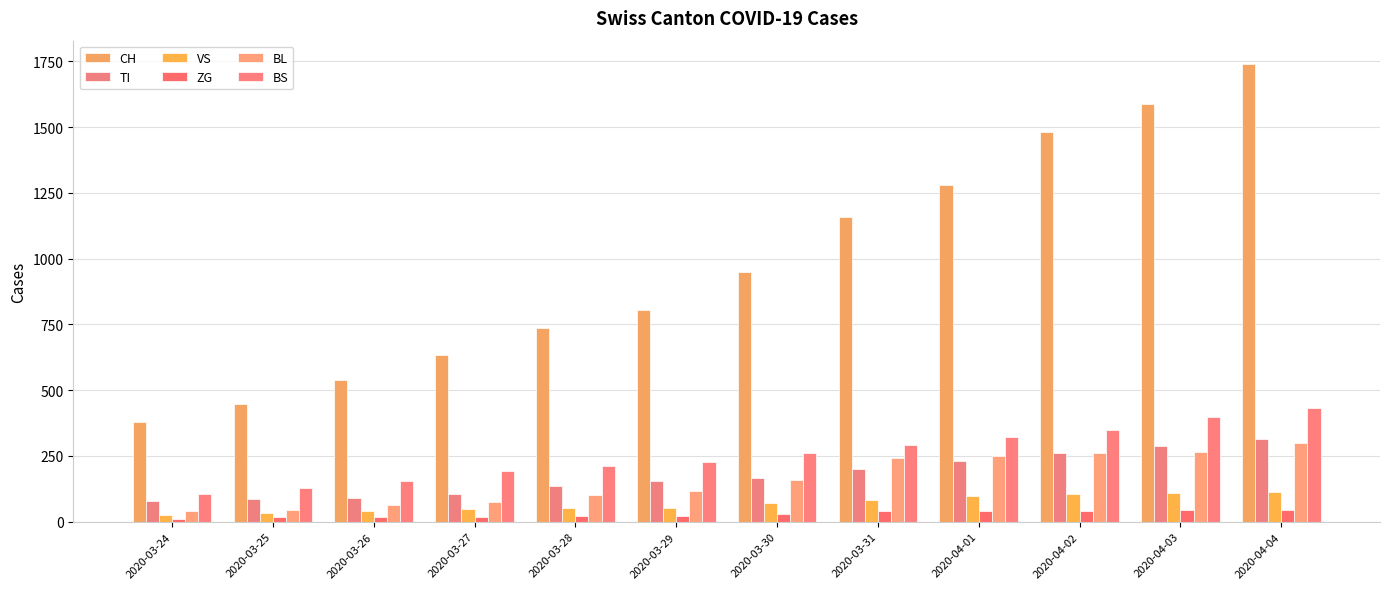

Reading left to right, extract all data points from this chart.

CH: 2020-03-24=380	2020-03-25=449	2020-03-26=540	2020-03-27=634	2020-03-28=736	2020-03-29=806	2020-03-30=948	2020-03-31=1160	2020-04-01=1279	2020-04-02=1480	2020-04-03=1588	2020-04-04=1742
TI: 2020-03-24=80	2020-03-25=85	2020-03-26=91	2020-03-27=107	2020-03-28=136	2020-03-29=155	2020-03-30=165	2020-03-31=202	2020-04-01=229	2020-04-02=263	2020-04-03=287	2020-04-04=314
VS: 2020-03-24=25	2020-03-25=35	2020-03-26=41	2020-03-27=50	2020-03-28=53	2020-03-29=54	2020-03-30=71	2020-03-31=81	2020-04-01=96	2020-04-02=104	2020-04-03=109	2020-04-04=112
ZG: 2020-03-24=12	2020-03-25=18	2020-03-26=18	2020-03-27=18	2020-03-28=21	2020-03-29=21	2020-03-30=29	2020-03-31=39	2020-04-01=40	2020-04-02=41	2020-04-03=44	2020-04-04=46
BL: 2020-03-24=40	2020-03-25=46	2020-03-26=65	2020-03-27=76	2020-03-28=100	2020-03-29=115	2020-03-30=158	2020-03-31=242	2020-04-01=249	2020-04-02=262	2020-04-03=266	2020-04-04=298
BS: 2020-03-24=105	2020-03-25=128	2020-03-26=155	2020-03-27=191	2020-03-28=211	2020-03-29=228	2020-03-30=263	2020-03-31=292	2020-04-01=323	2020-04-02=350	2020-04-03=397	2020-04-04=434